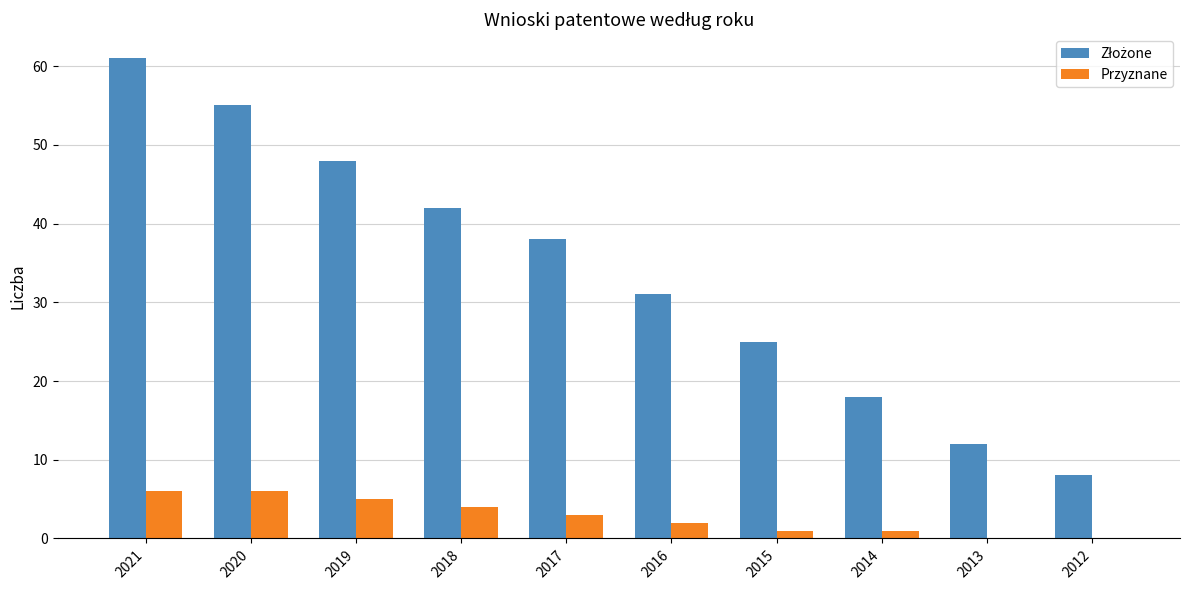

What is the total value across all series at 2012?

8